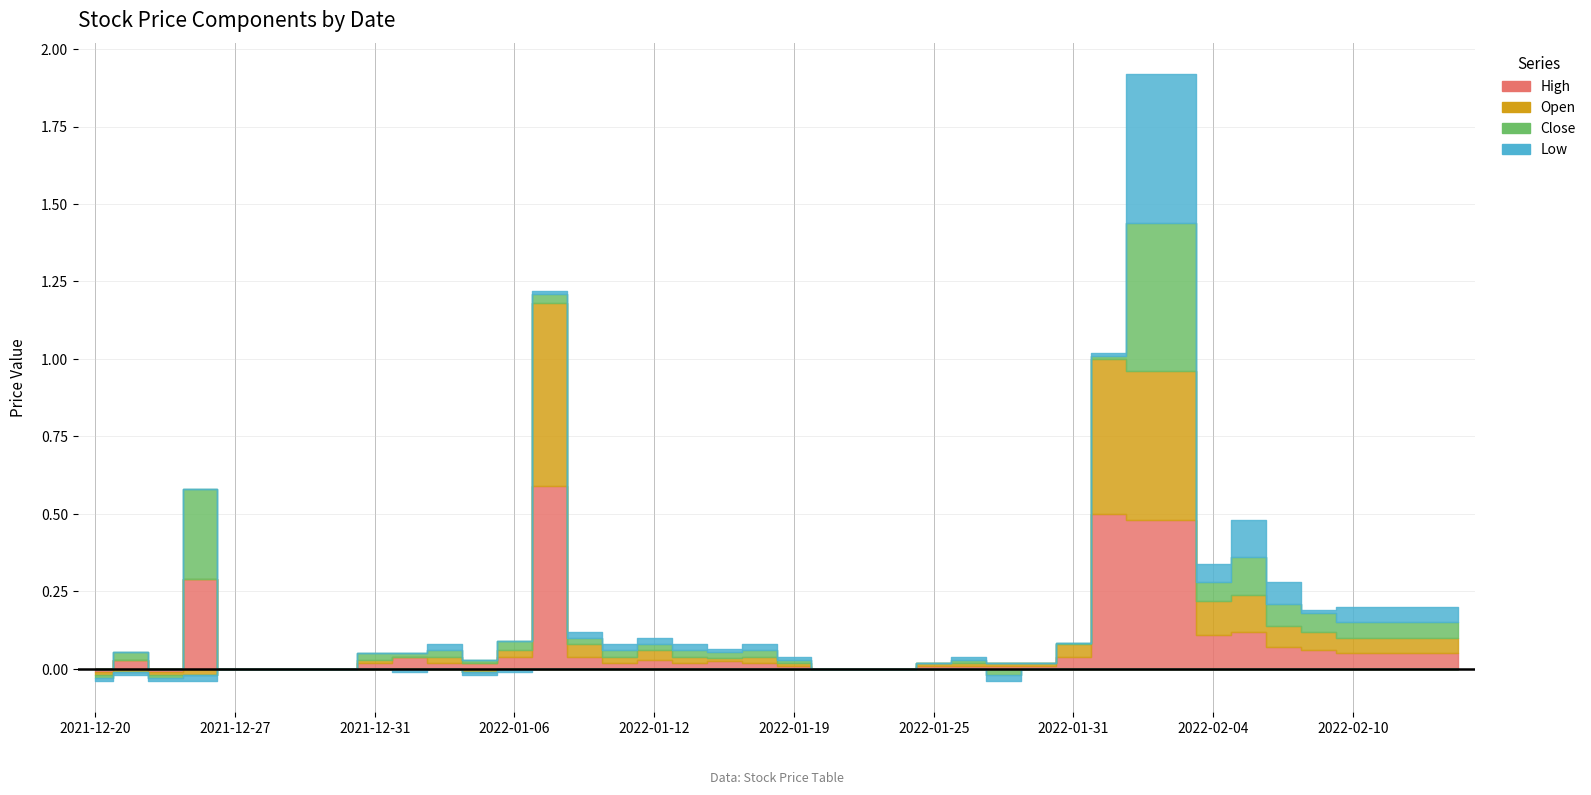

Rank the series by their average value, from highest to lowest.

High, Open, Close, Low